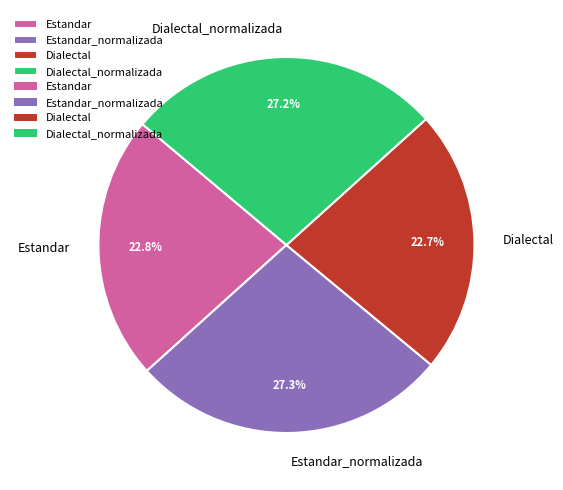

Count the number of slices in the pie.

4